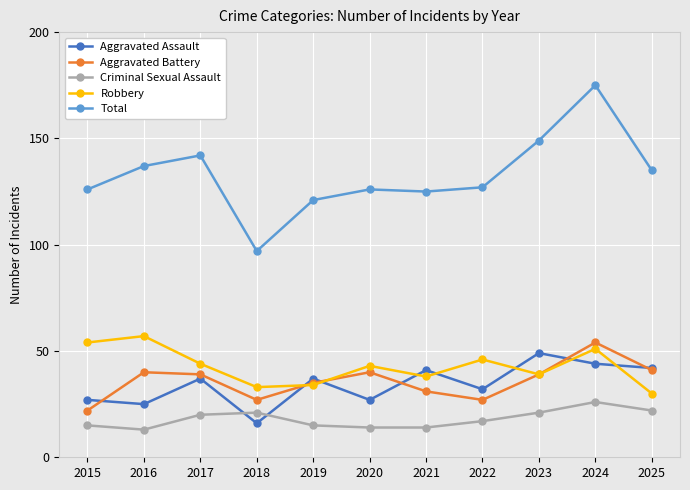

What is the approximate value of Total at 2017?

142